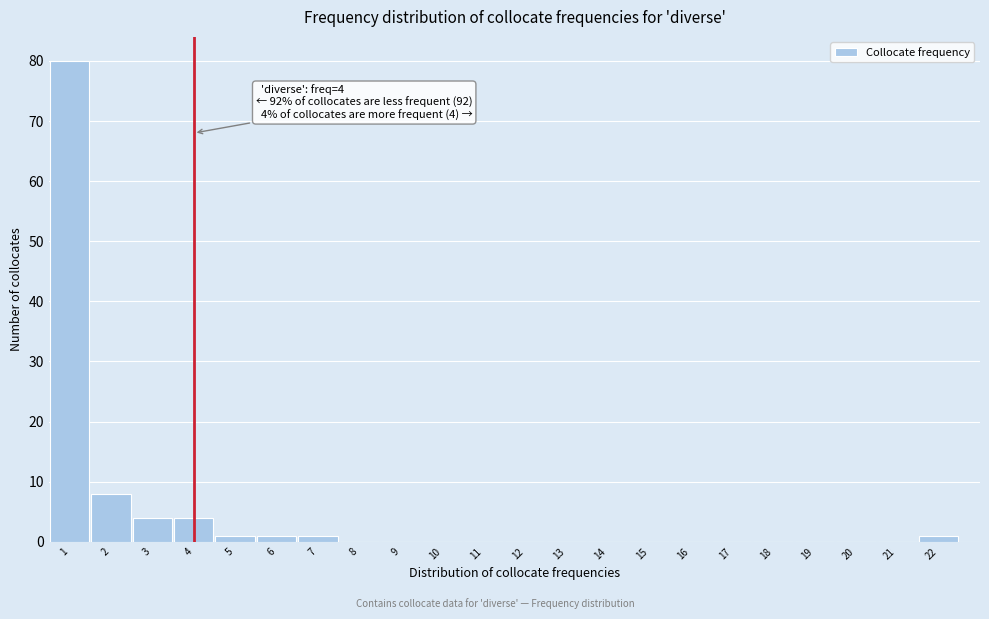

Over which range of the x-axis is the bar tallest?

0.5 to 1.5